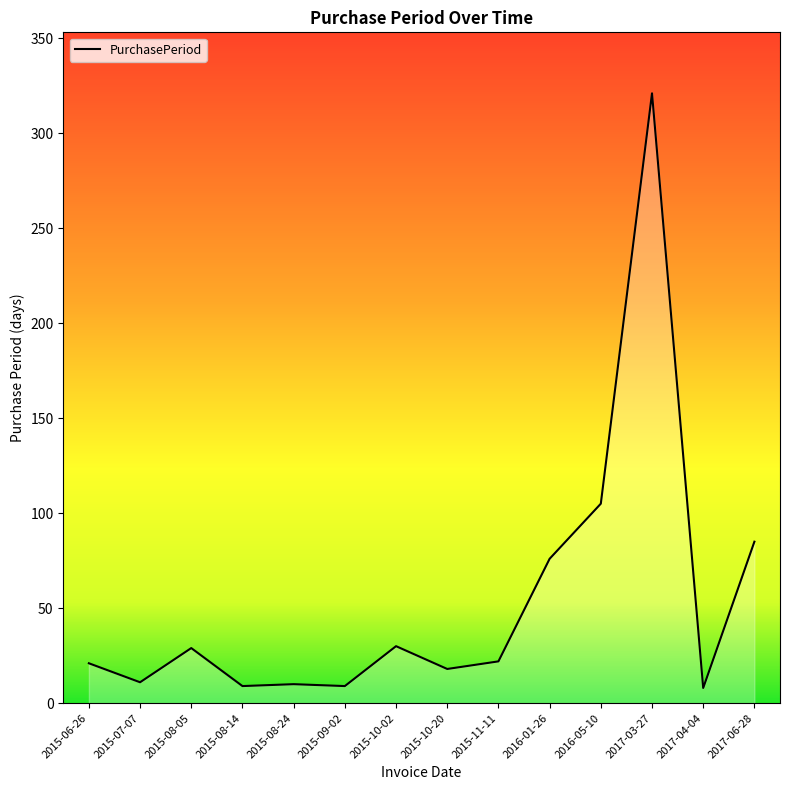

What is the minimum value shown in the chart?

8